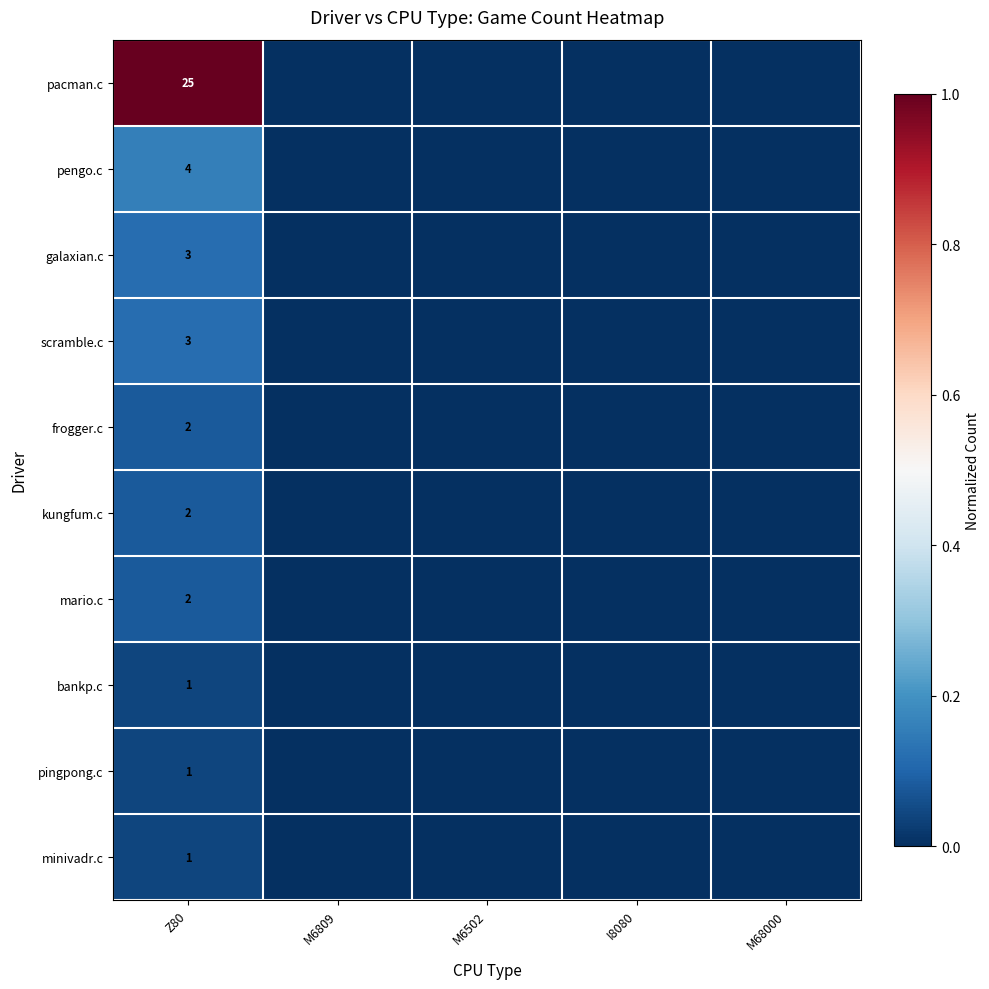

What is the difference between the highest and lowest values at Z80?

24